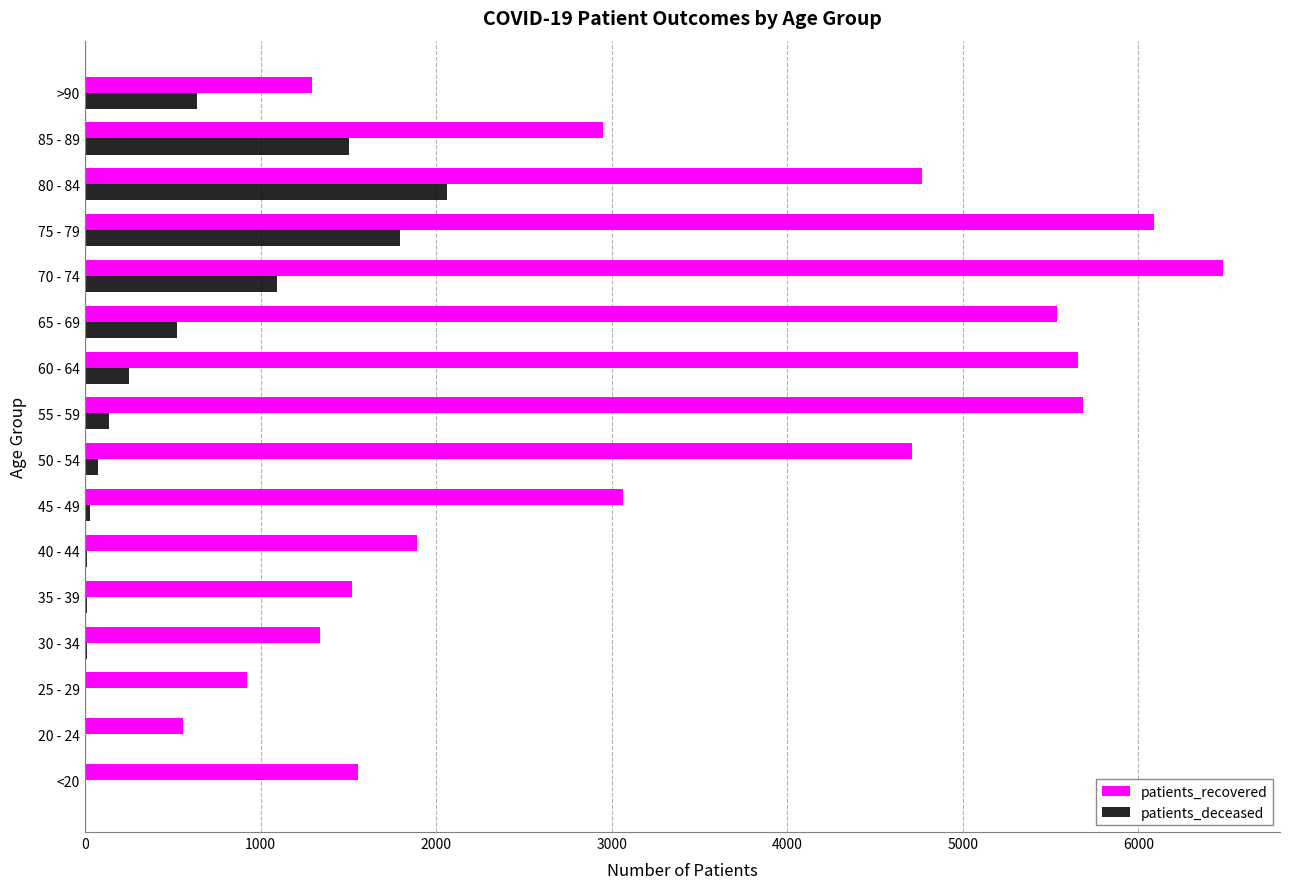

The value of patients_recovered at 80 - 84 is 3103. True or false?

False